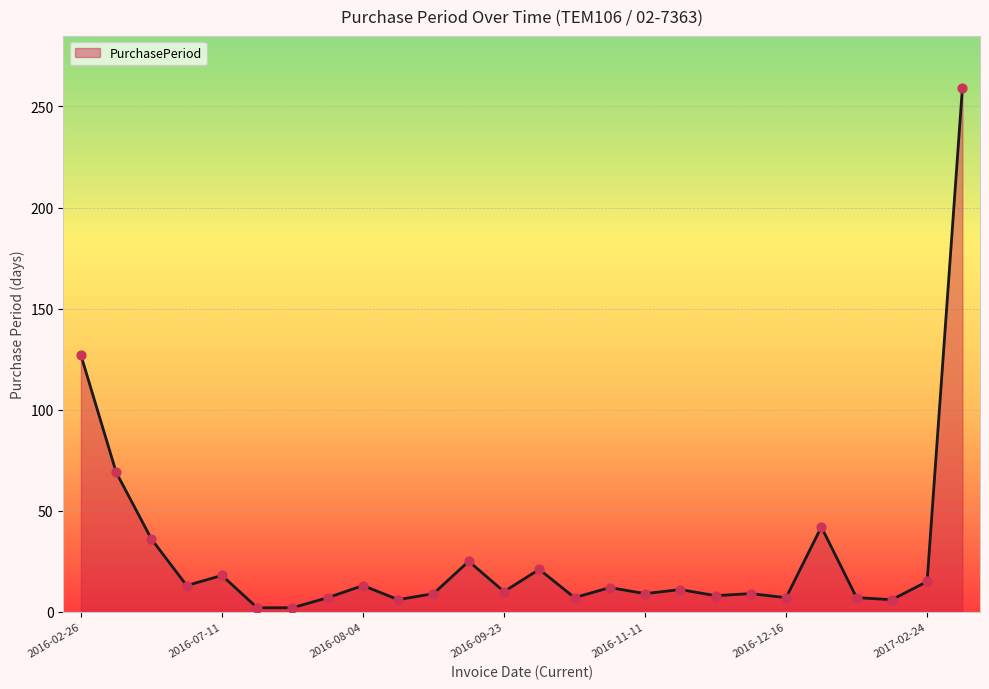

What is the greatest value displayed?

259